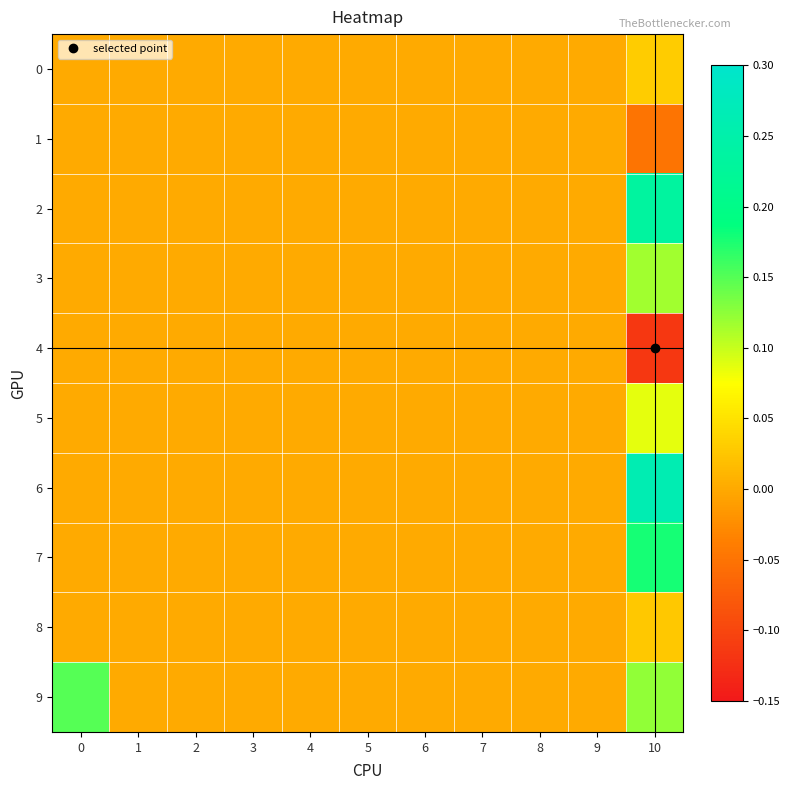

How many distinct data groups are displayed?

10